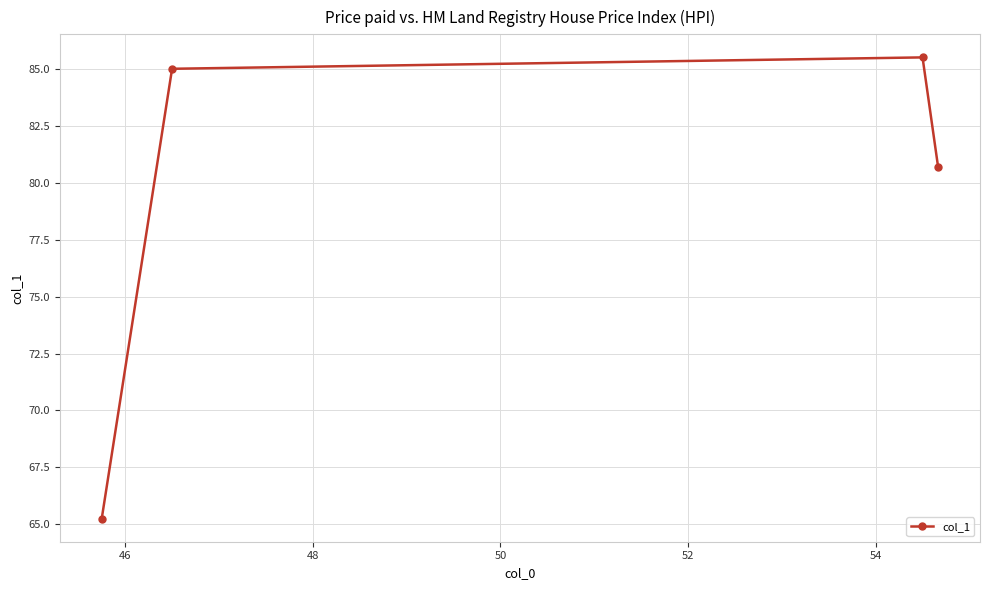

How many points are higher than both their immediate neighbors (excluding endpoints)?

1